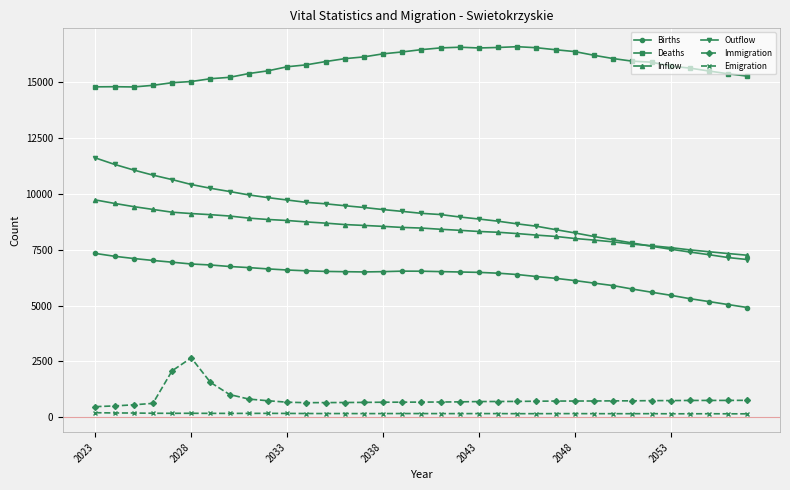

Which series has the largest total across all categories?

Deaths